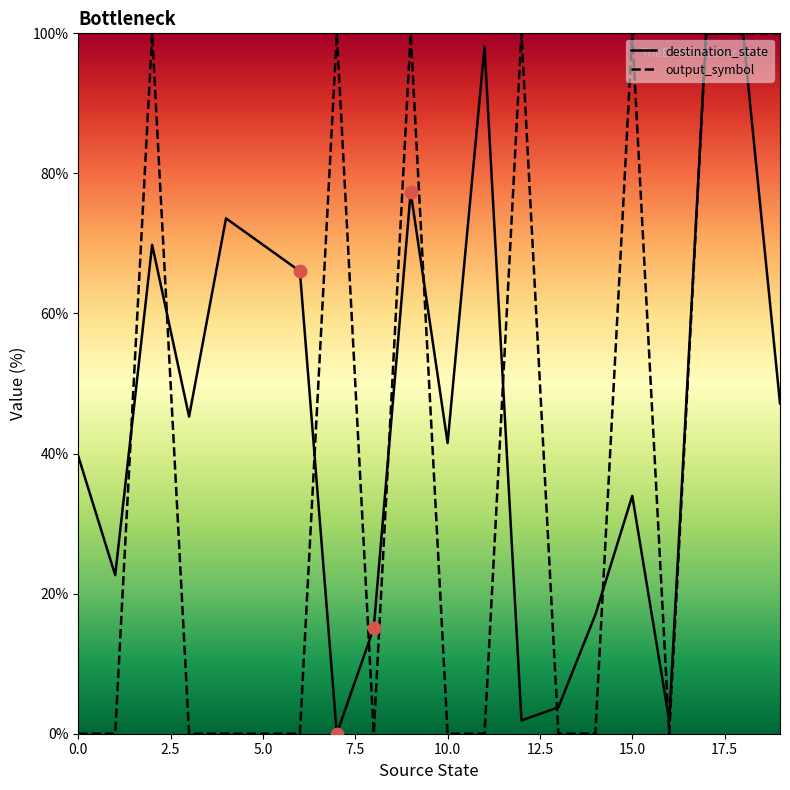

Which series reaches the minimum Y coordinate?

destination_state